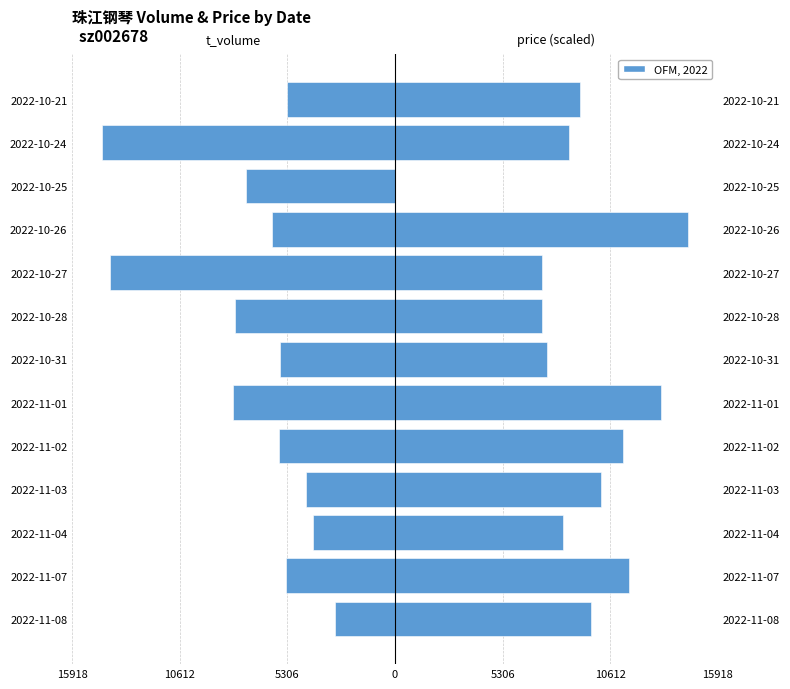

The t_volume series shows -11976.3 at 2022-10-25. True or false?

False